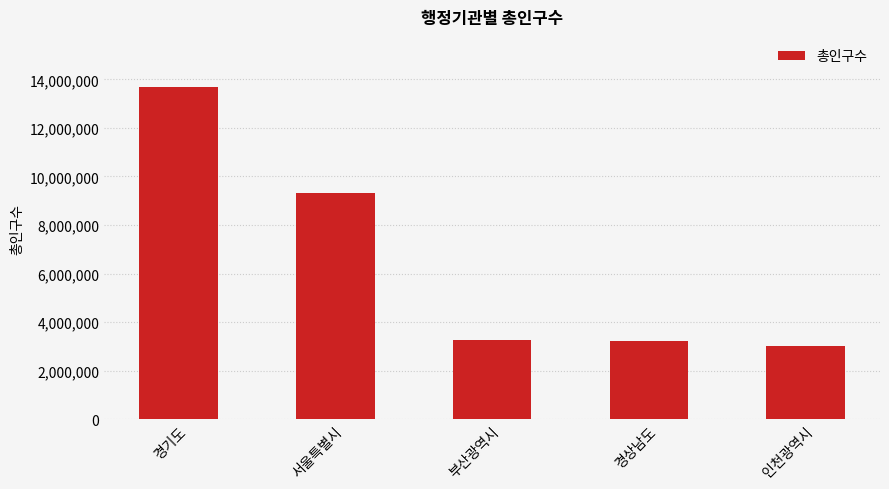

Where does the data first go above 3266598?

경기도